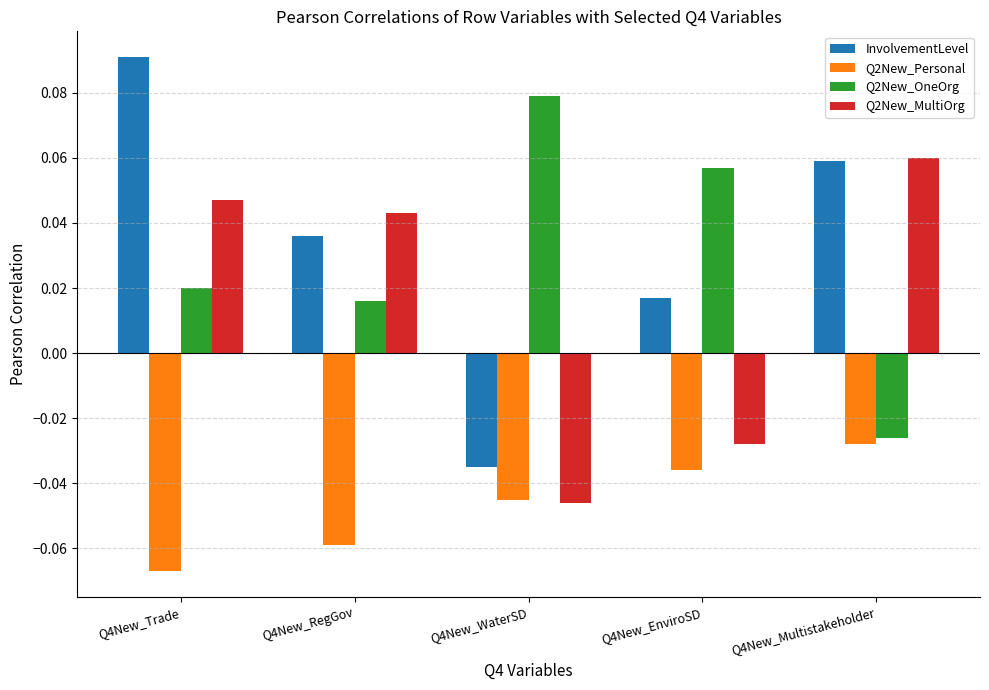

True or false: InvolvementLevel has a value of -0.1 at Q4New_WaterSD.

False